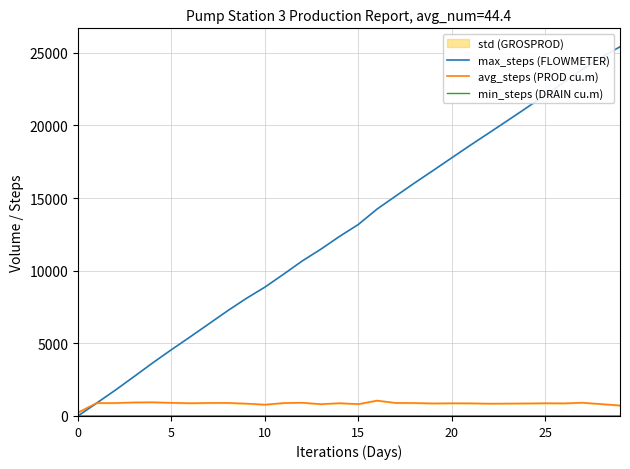

True or false: max_steps (FLOWMETER) has a value of 22083.0 at 25.

True